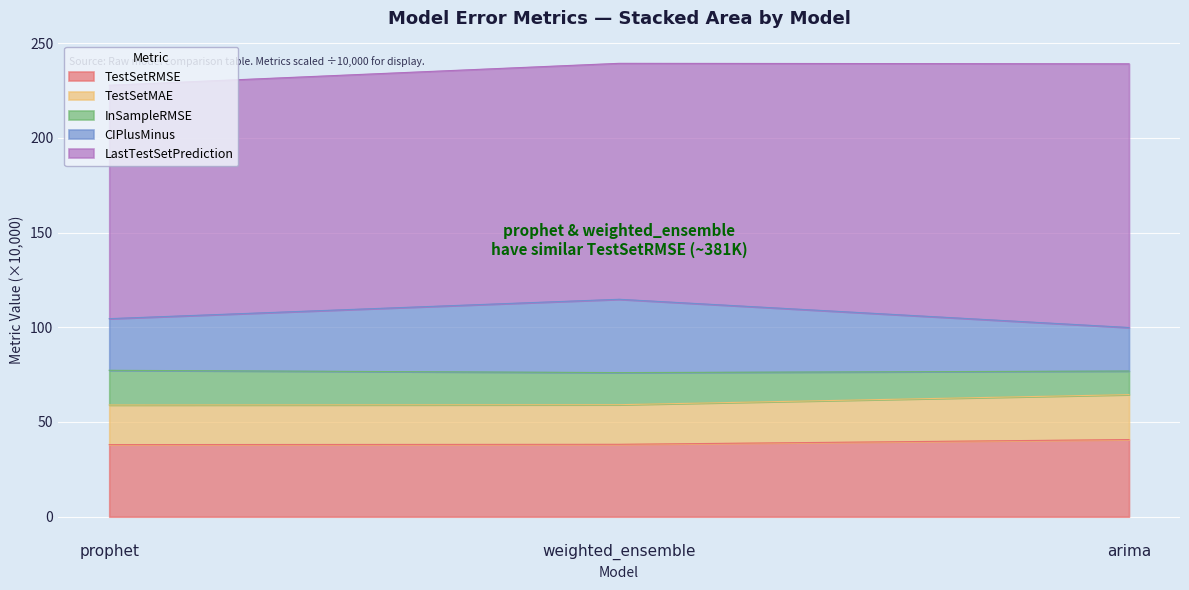

The value of CIPlusMinus at arima is 35.8. True or false?

False